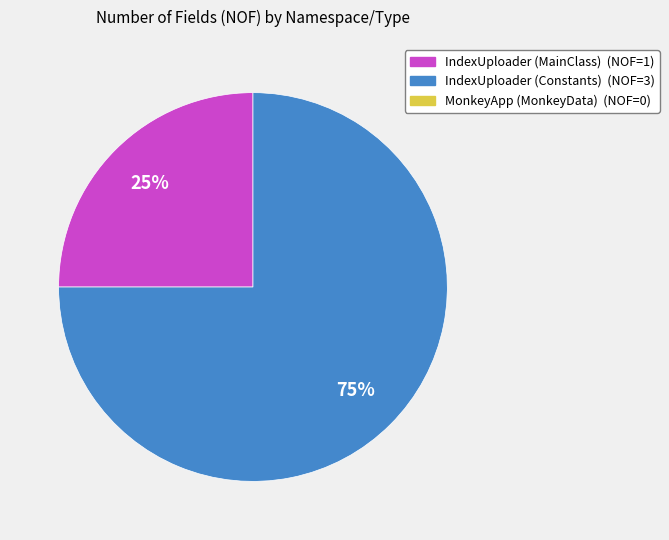

How many segments does this pie chart have?

2